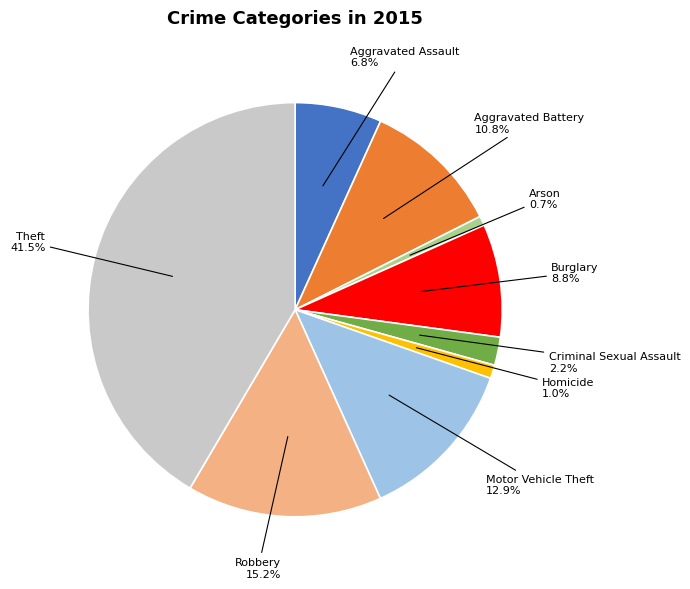

What is the largest slice in the pie chart?

Theft